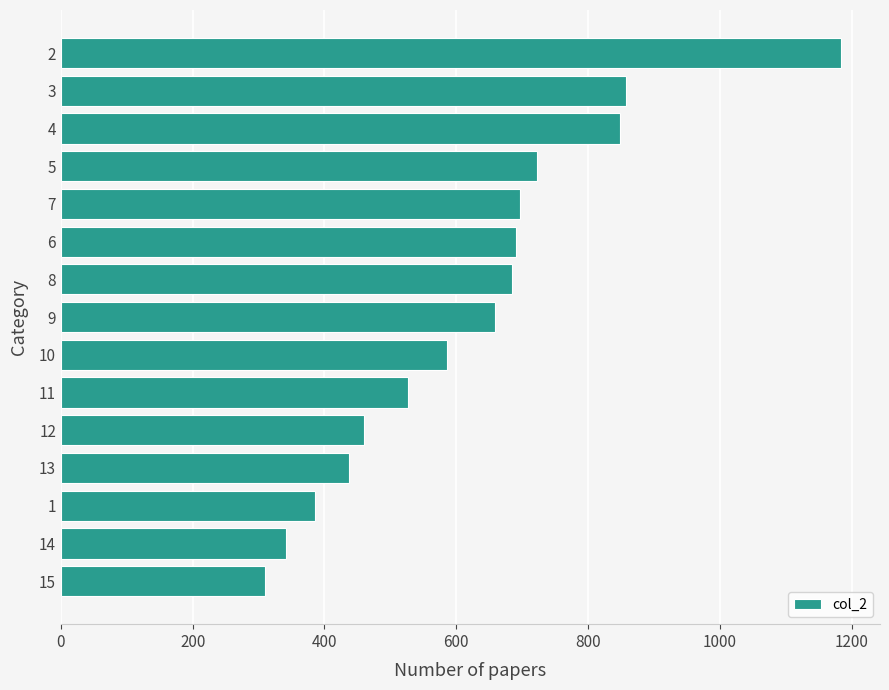

What is the difference between the values at 4 and 2?

335